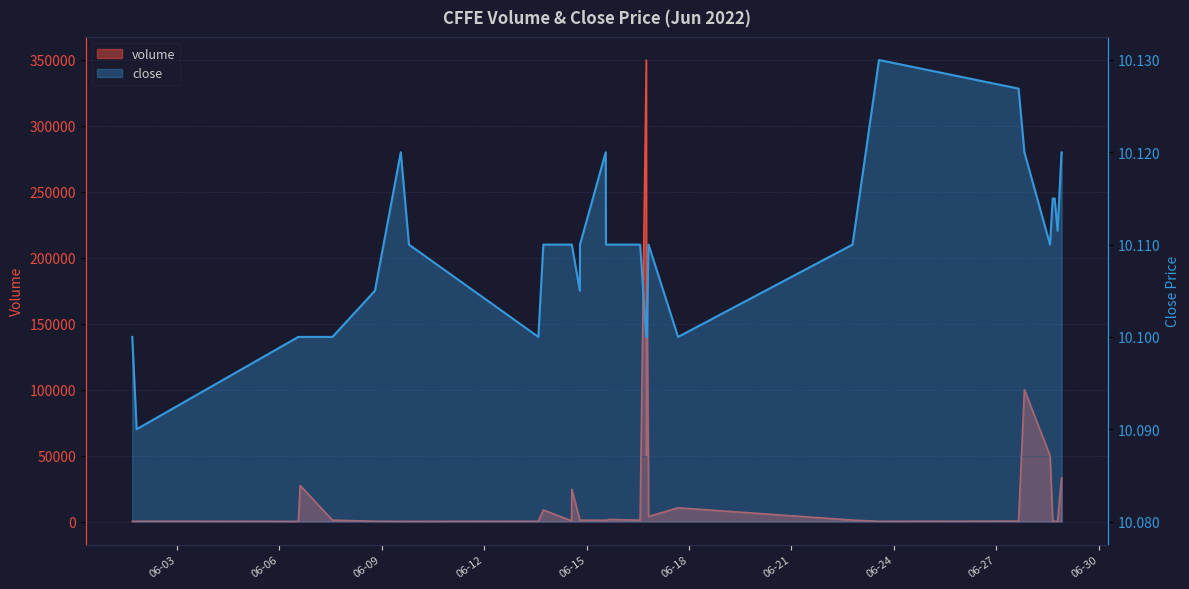

What are all the series names shown in the legend?

volume, close